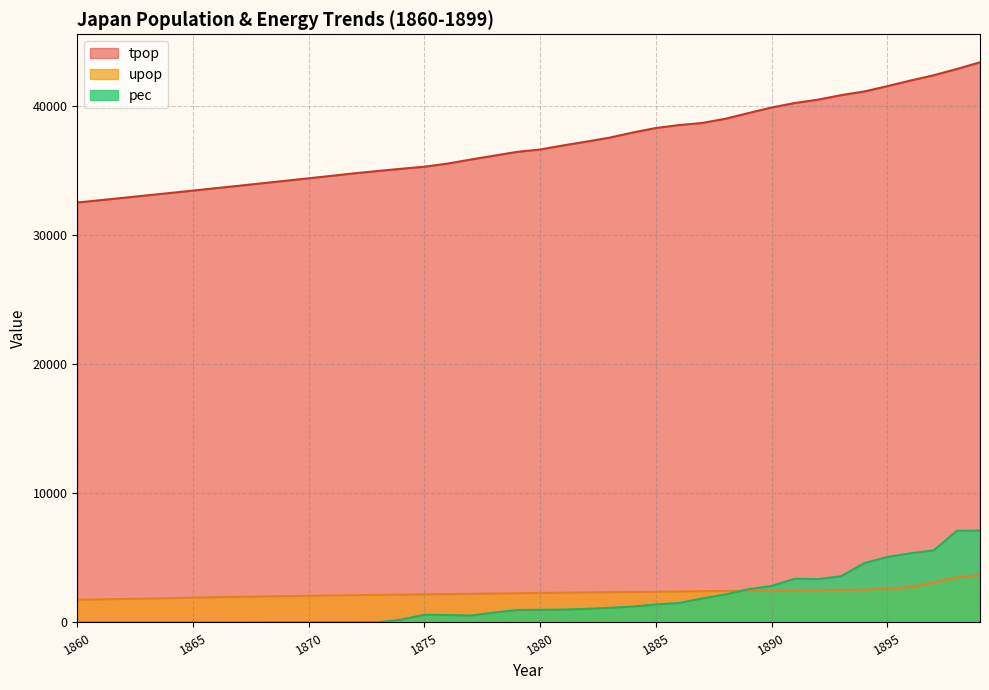

True or false: tpop and pec intersect in this chart.

False